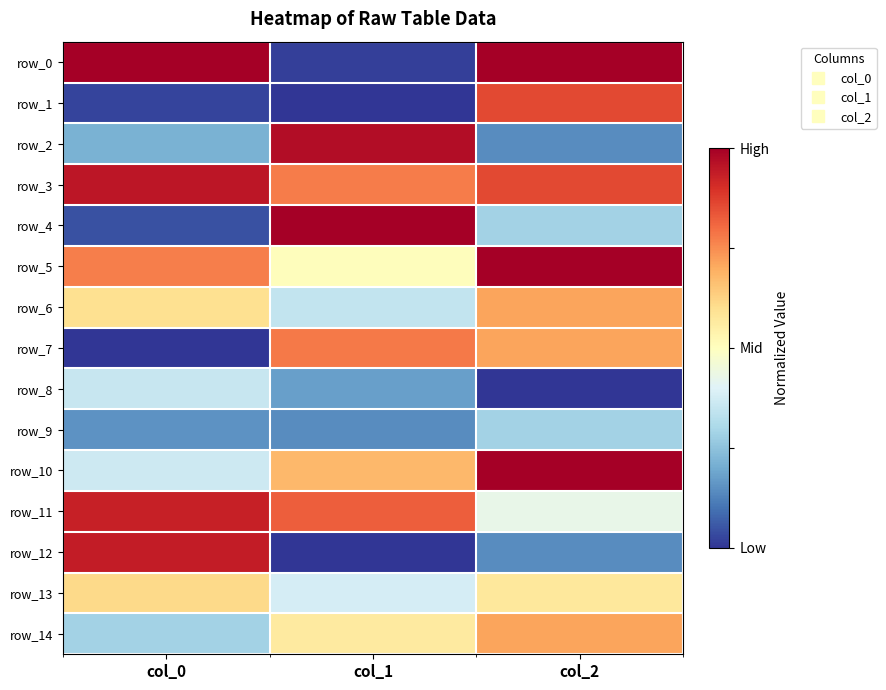

What is the difference between the maximum and minimum values in the row_13 series?

0.2